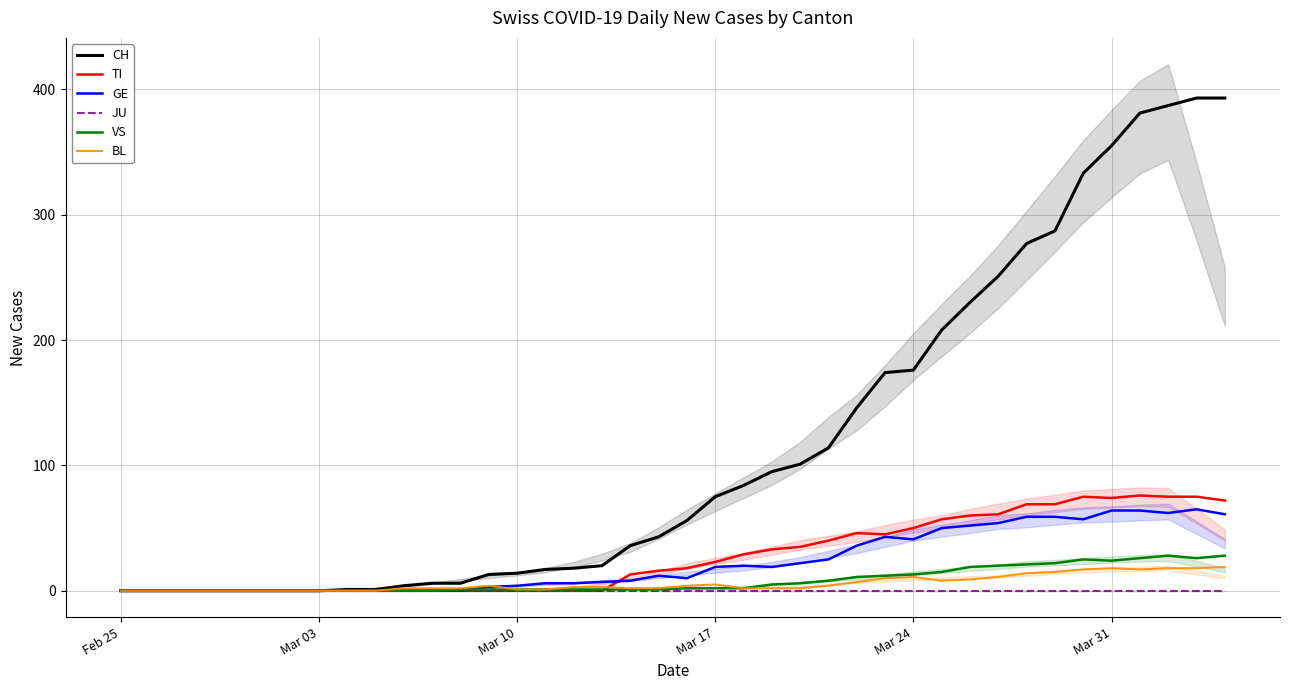

Does the chart display data point markers on the line(s)?

No